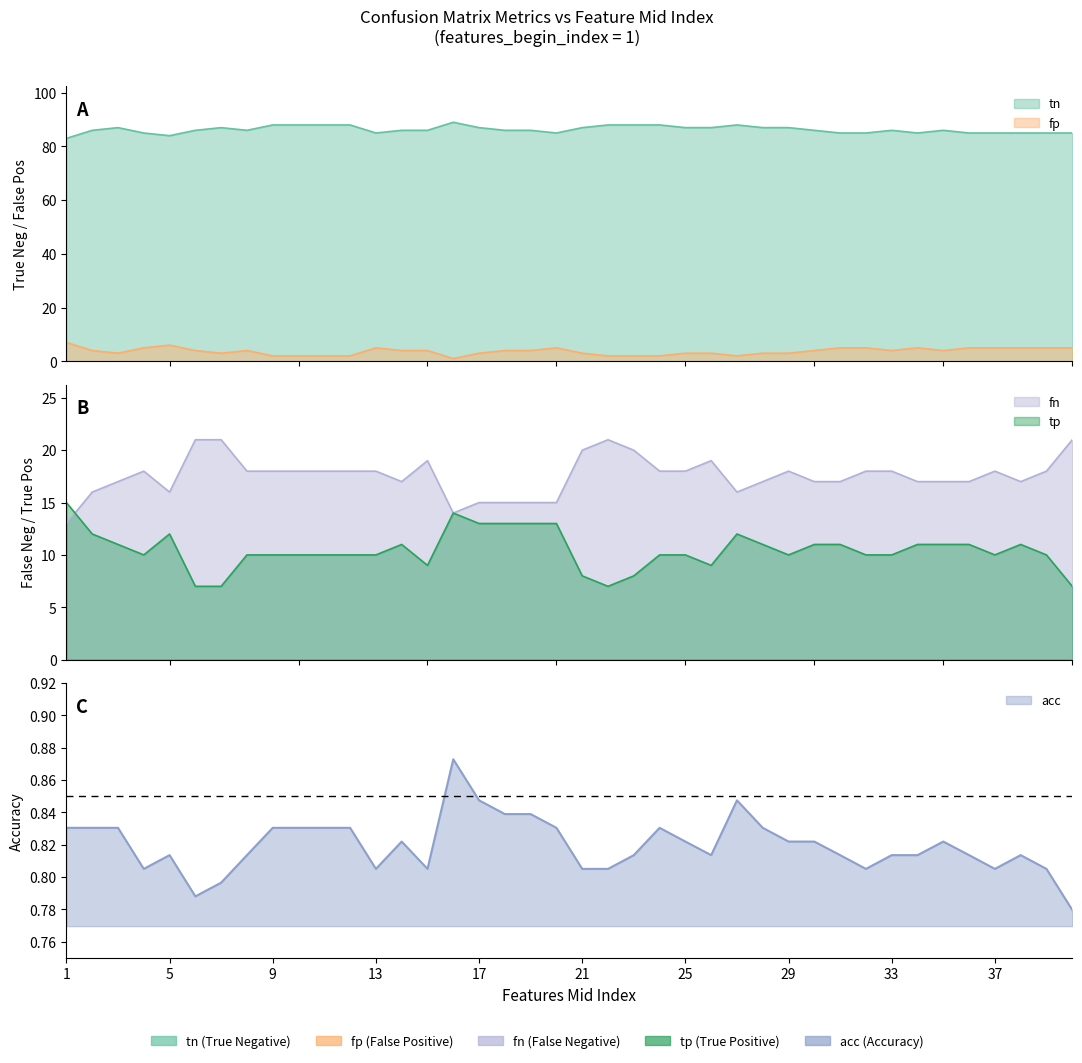

Reading right to left, extract all data points from this chart.

tn: 85	85	85	85	85	86	85	86	85	85	86	87	87	88	87	87	88	88	88	87	85	86	86	87	89	86	86	85	88	88	88	88	86	87	86	84	85	87	86	83
fp: 5	5	5	5	5	4	5	4	5	5	4	3	3	2	3	3	2	2	2	3	5	4	4	3	1	4	4	5	2	2	2	2	4	3	4	6	5	3	4	7
fn: 21	18	17	18	17	17	17	18	18	17	17	18	17	16	19	18	18	20	21	20	15	15	15	15	14	19	17	18	18	18	18	18	18	21	21	16	18	17	16	13
tp: 7	10	11	10	11	11	11	10	10	11	11	10	11	12	9	10	10	8	7	8	13	13	13	13	14	9	11	10	10	10	10	10	10	7	7	12	10	11	12	15